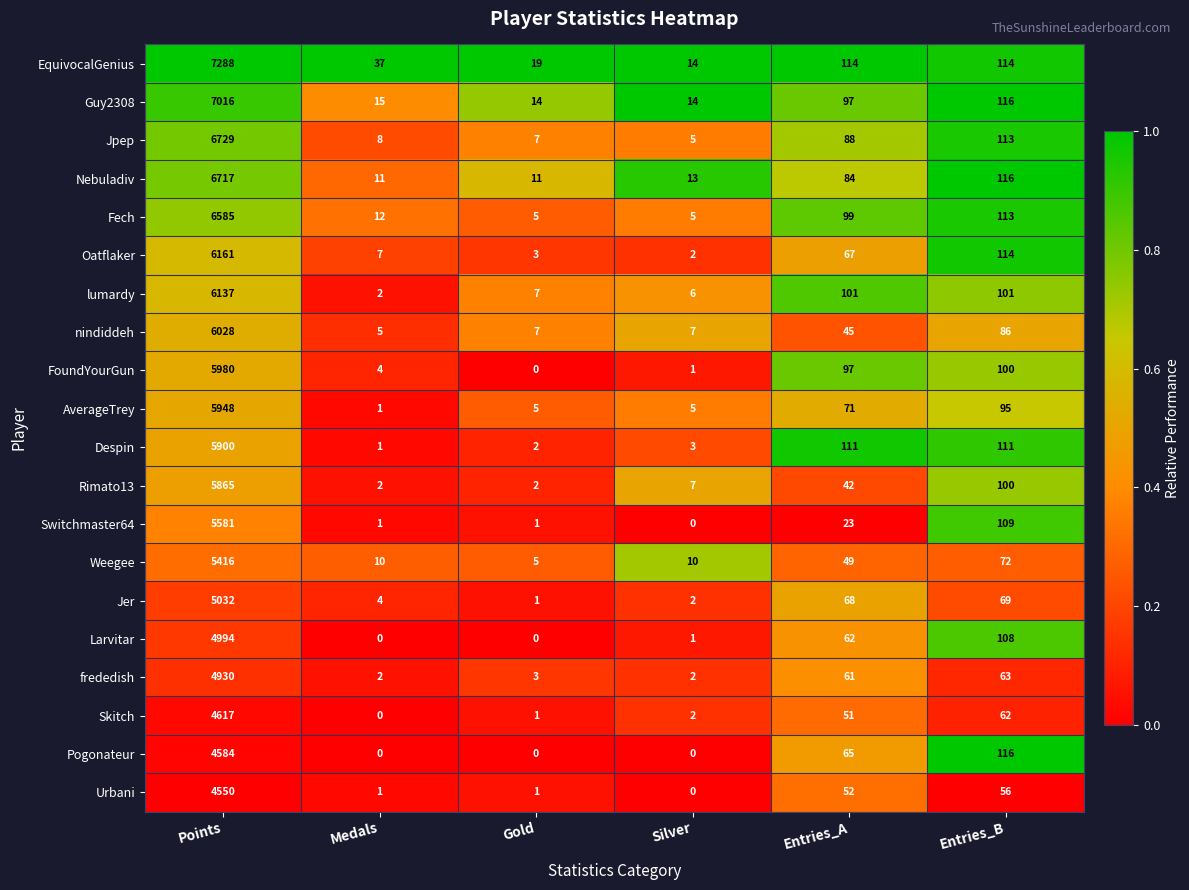

At which label does Nebuladiv first exceed 84?

Points